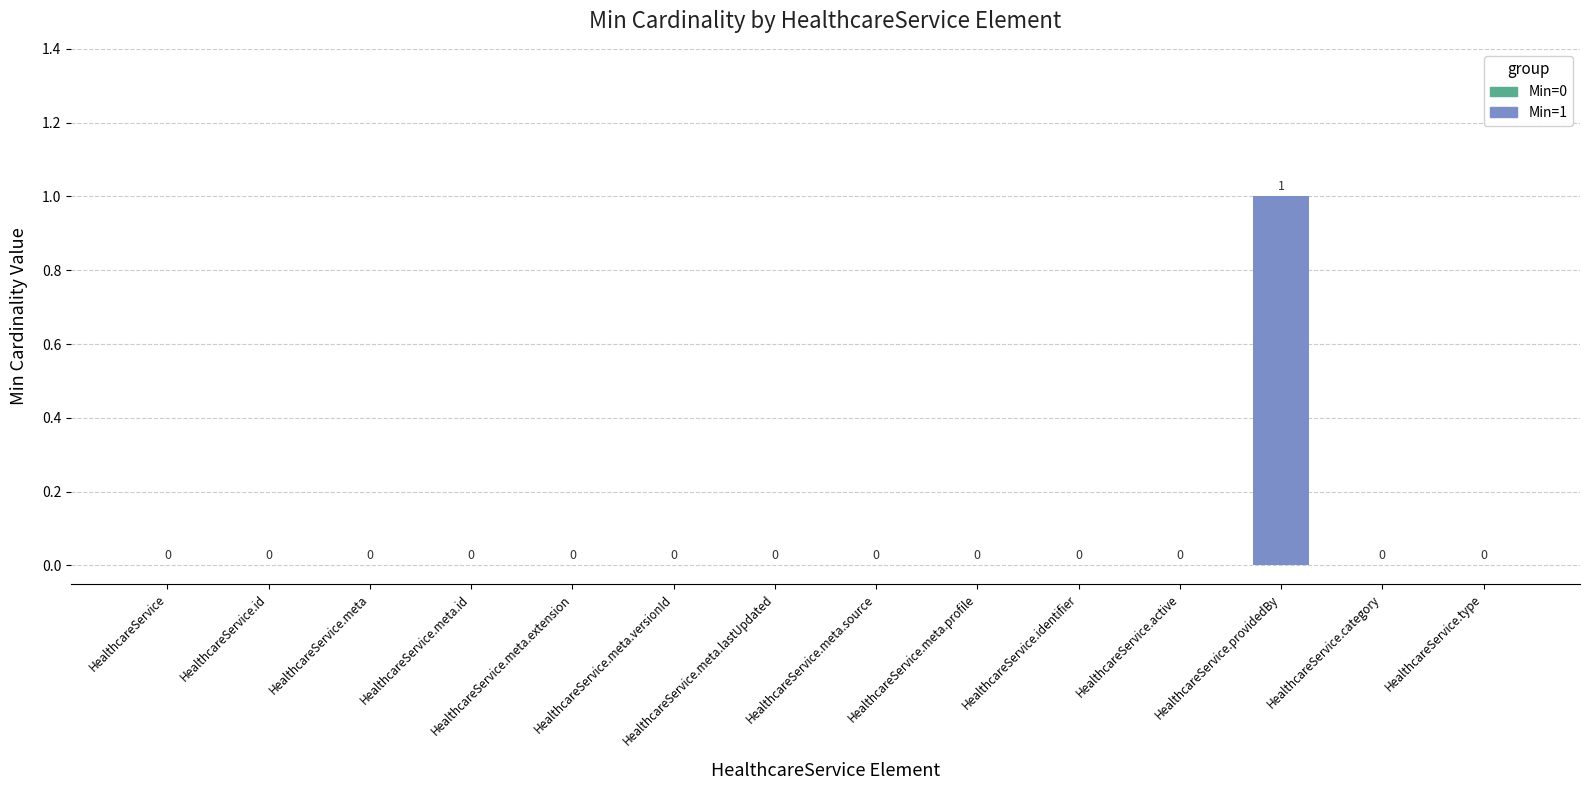

Which has a higher value, HealthcareService.providedBy or HealthcareService.meta.id?

HealthcareService.providedBy